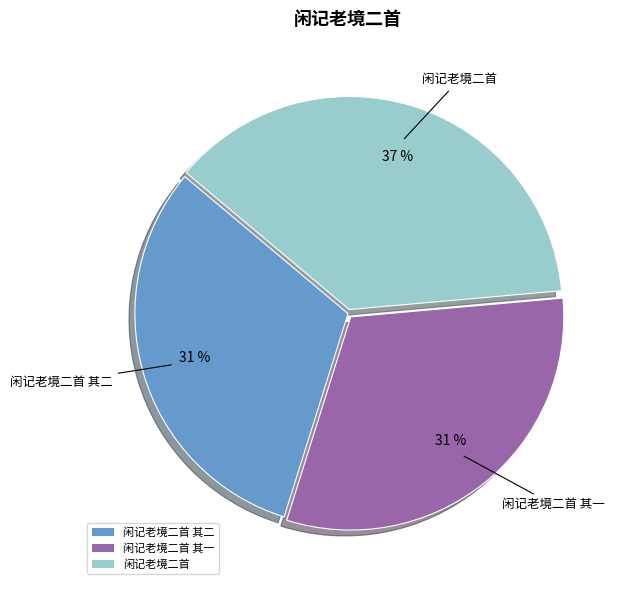

Is the sum of 闲记老境二首 其二 and 闲记老境二首 其一 greater than half?

Yes